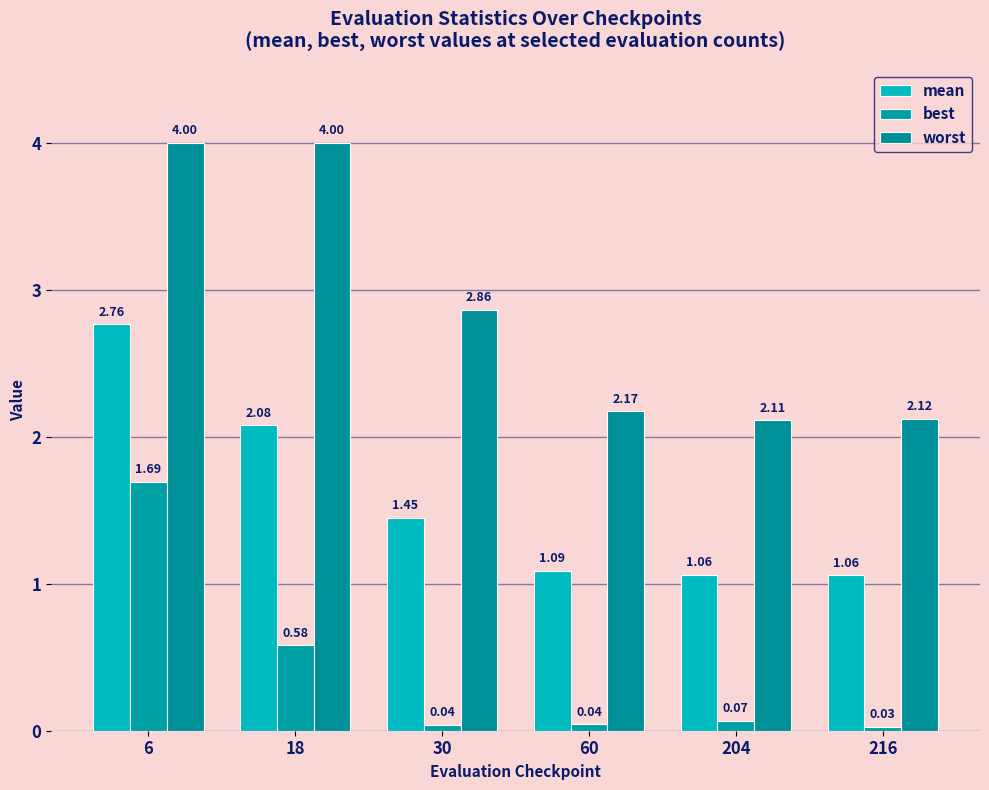

At how many categories does at least one series exceed 2?

6